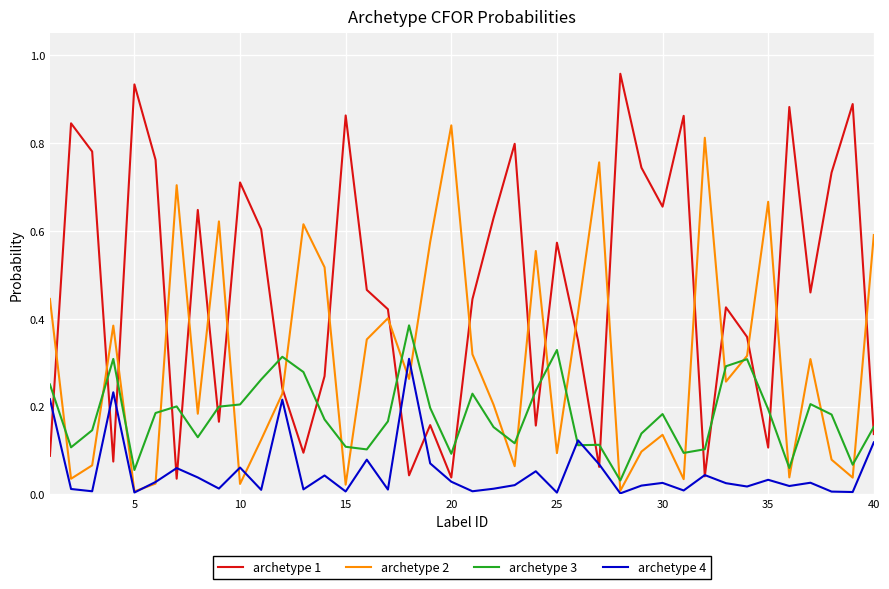

List the series in order of their overall mean, lowest first.

archetype 4, archetype 3, archetype 2, archetype 1